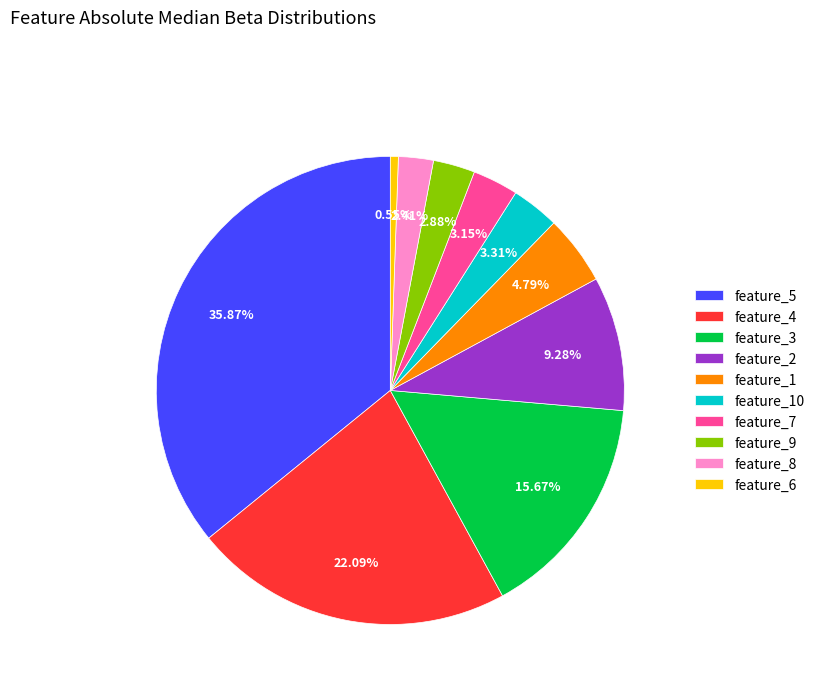

To the nearest percent, what is the difference between the largest and smallest slice percentages?

35%